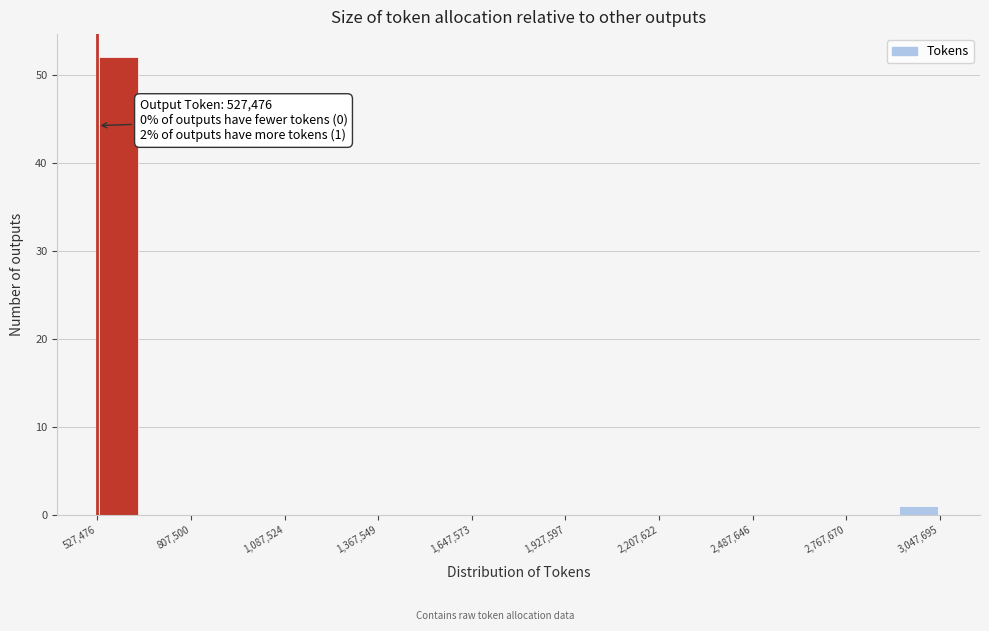

Read against the x-axis, roughly where is the centre of the tallest bar?

600000